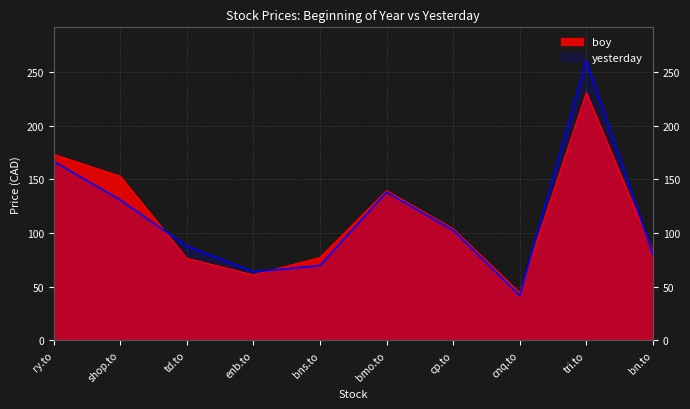

What are all the series names shown in the legend?

boy, yesterday